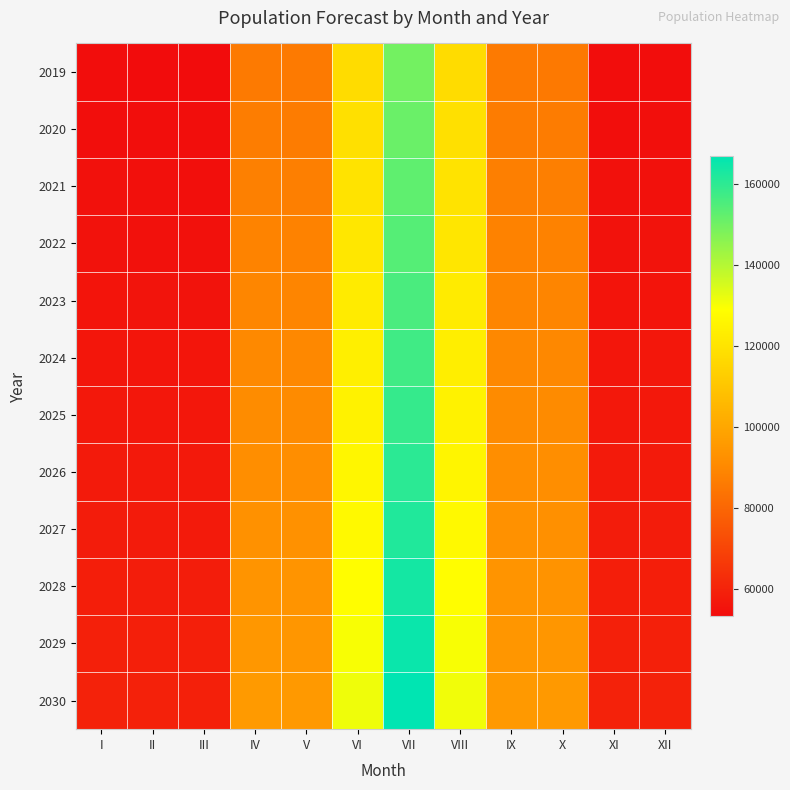

At how many categories does at least one series exceed 62233?

7